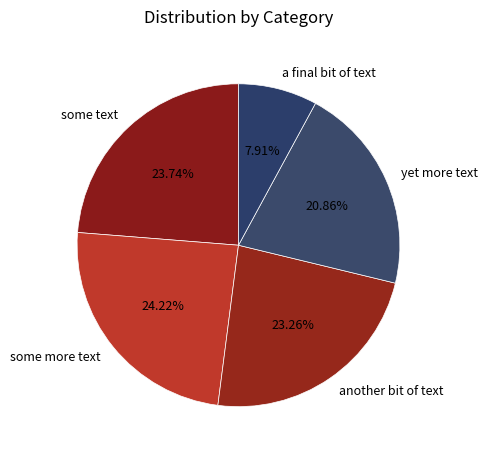

To the nearest percent, what is the combined percentage of some more text and some text?

48%